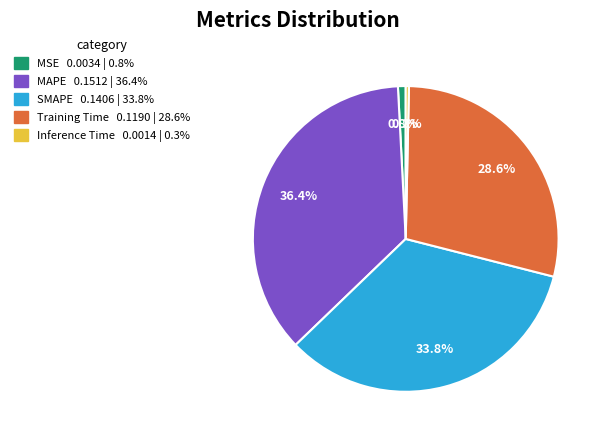

How many slices are in this pie chart?

5